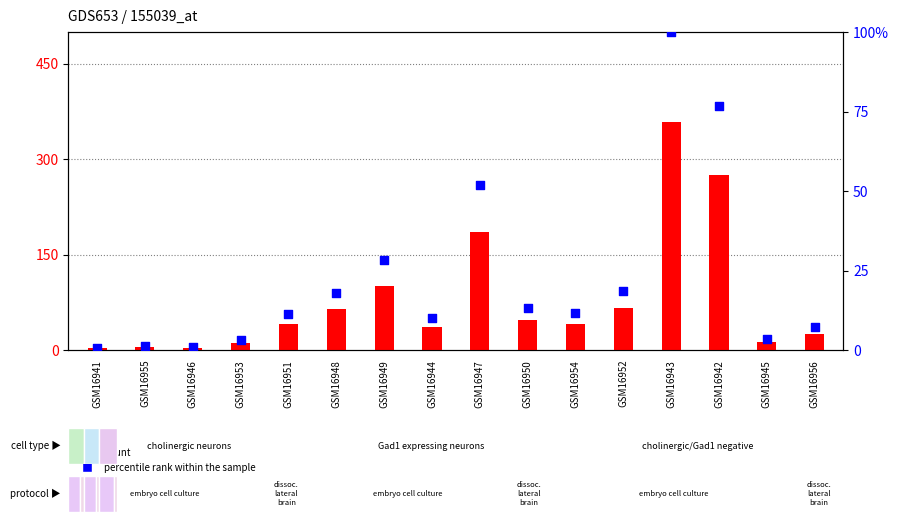

Which series contains the lowest Y value?

percentile rank within the sample